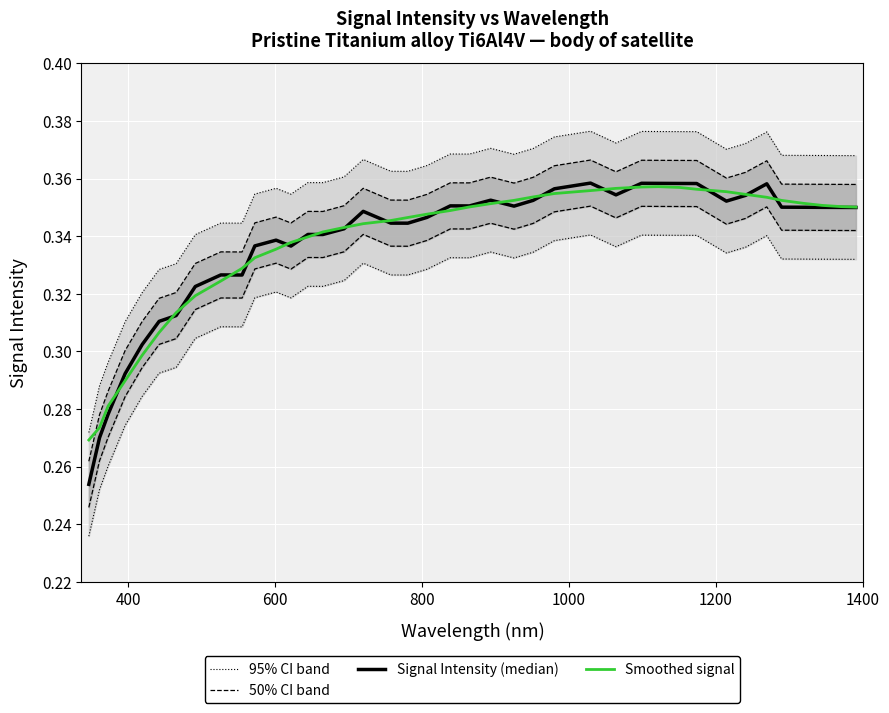

How many lines are shown in the chart?

4